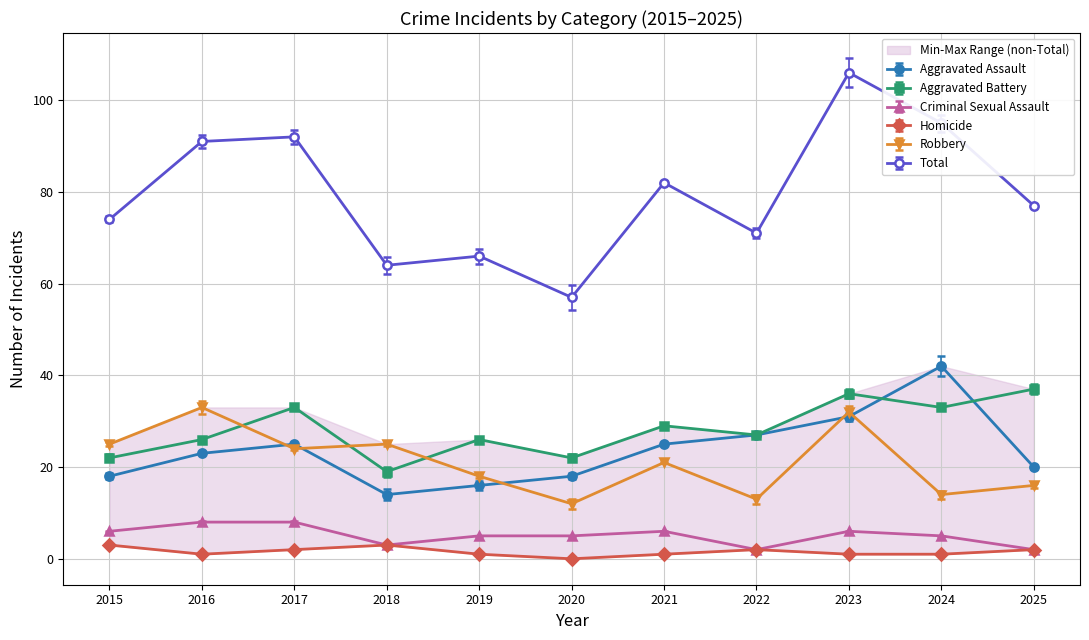

Read the Aggravated Assault value at 2016.

23